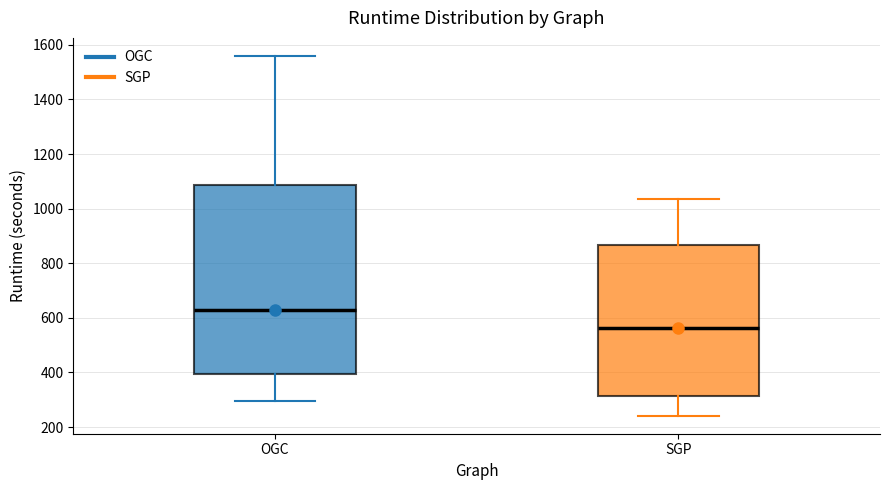

Where is the lower edge of the box for SGP on the y-axis? The values are not printed on the chart, so give them approximately, as read against the axis.

320